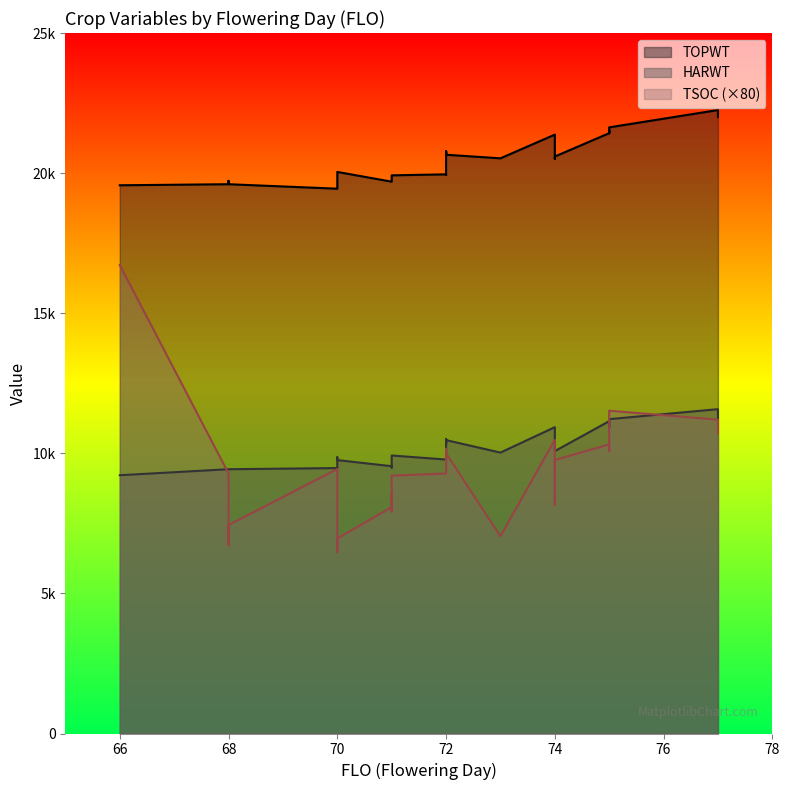

True or false: TOPWT and HARWT cross at least once.

False